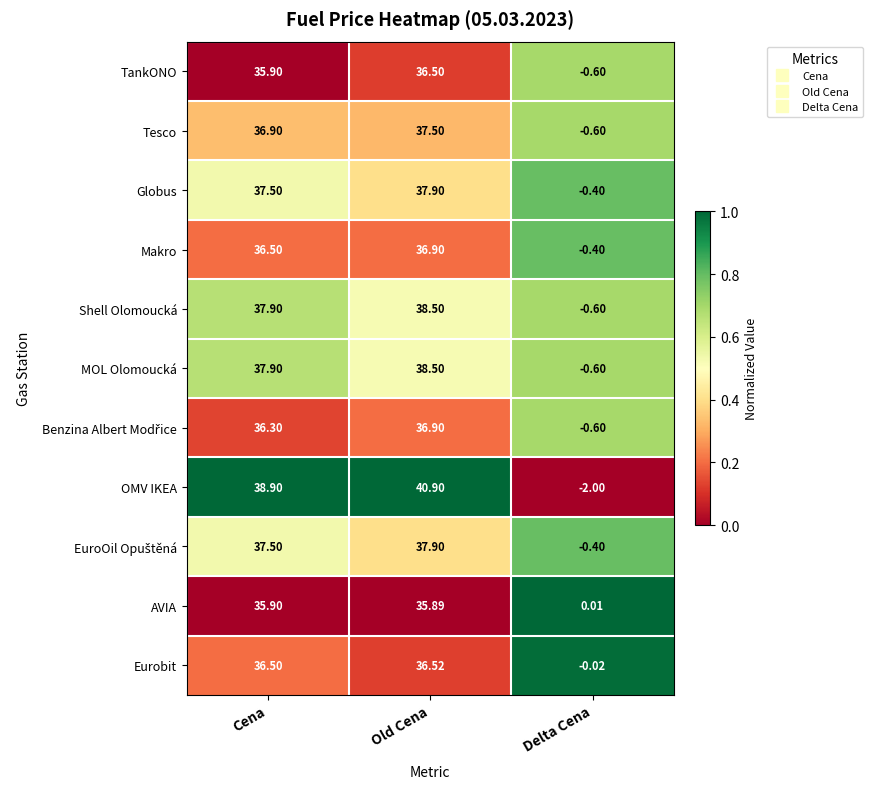

Rank the categories by MOL Olomoucká value from lowest to highest.

Delta Cena, Cena, Old Cena